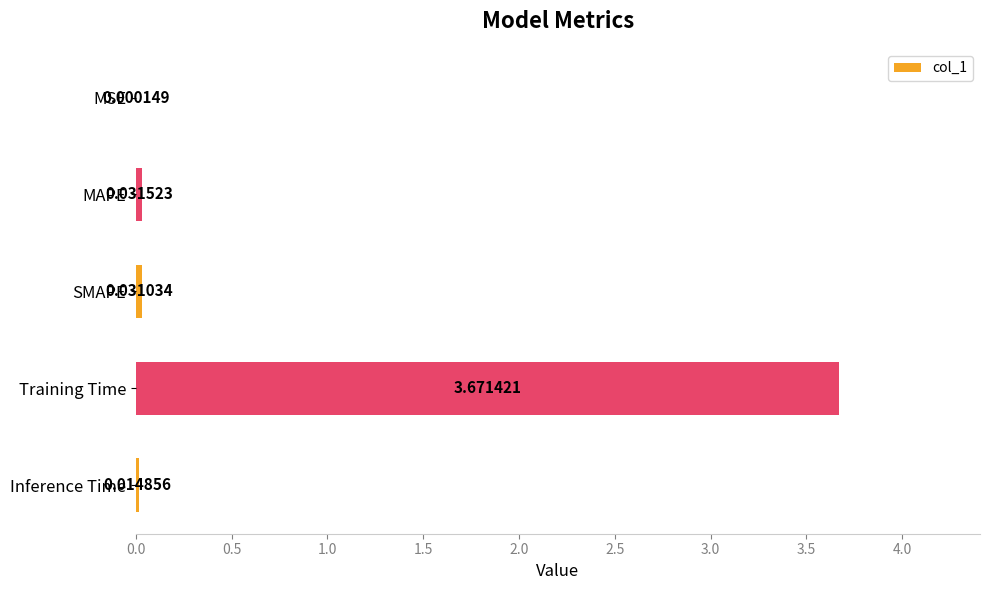

Are the bars horizontal?

Yes